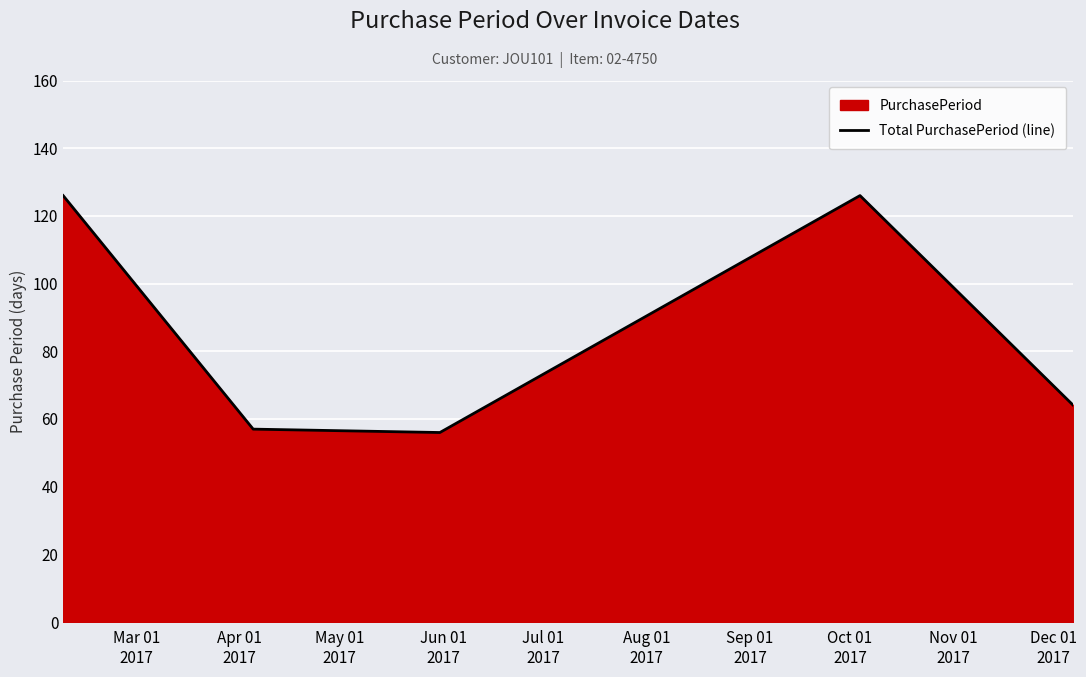

How many data points are less than 64?

2